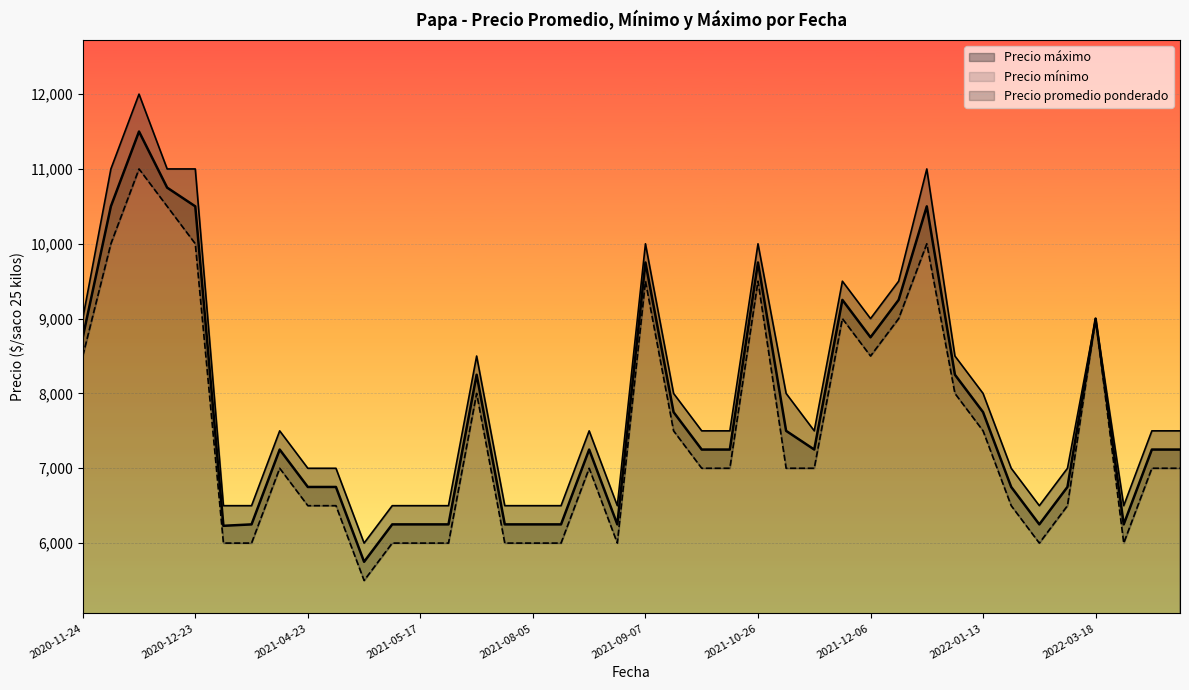

Which series has the largest total across all categories?

Precio máximo